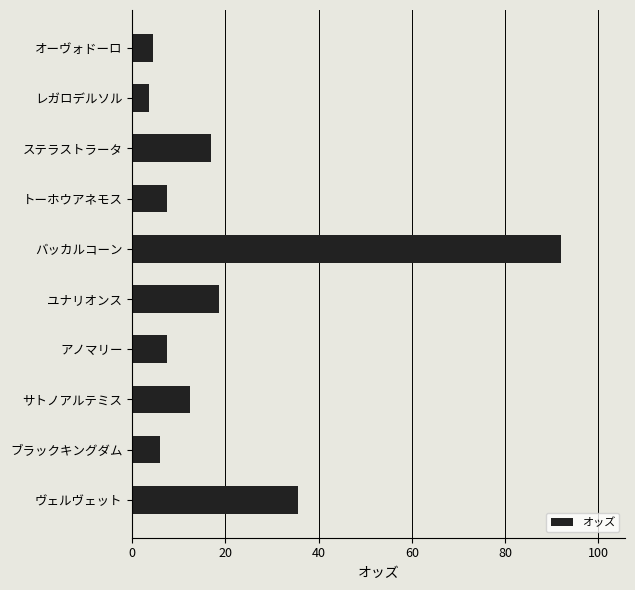

Between ステラストラータ and トーホウアネモス, which is larger?

ステラストラータ